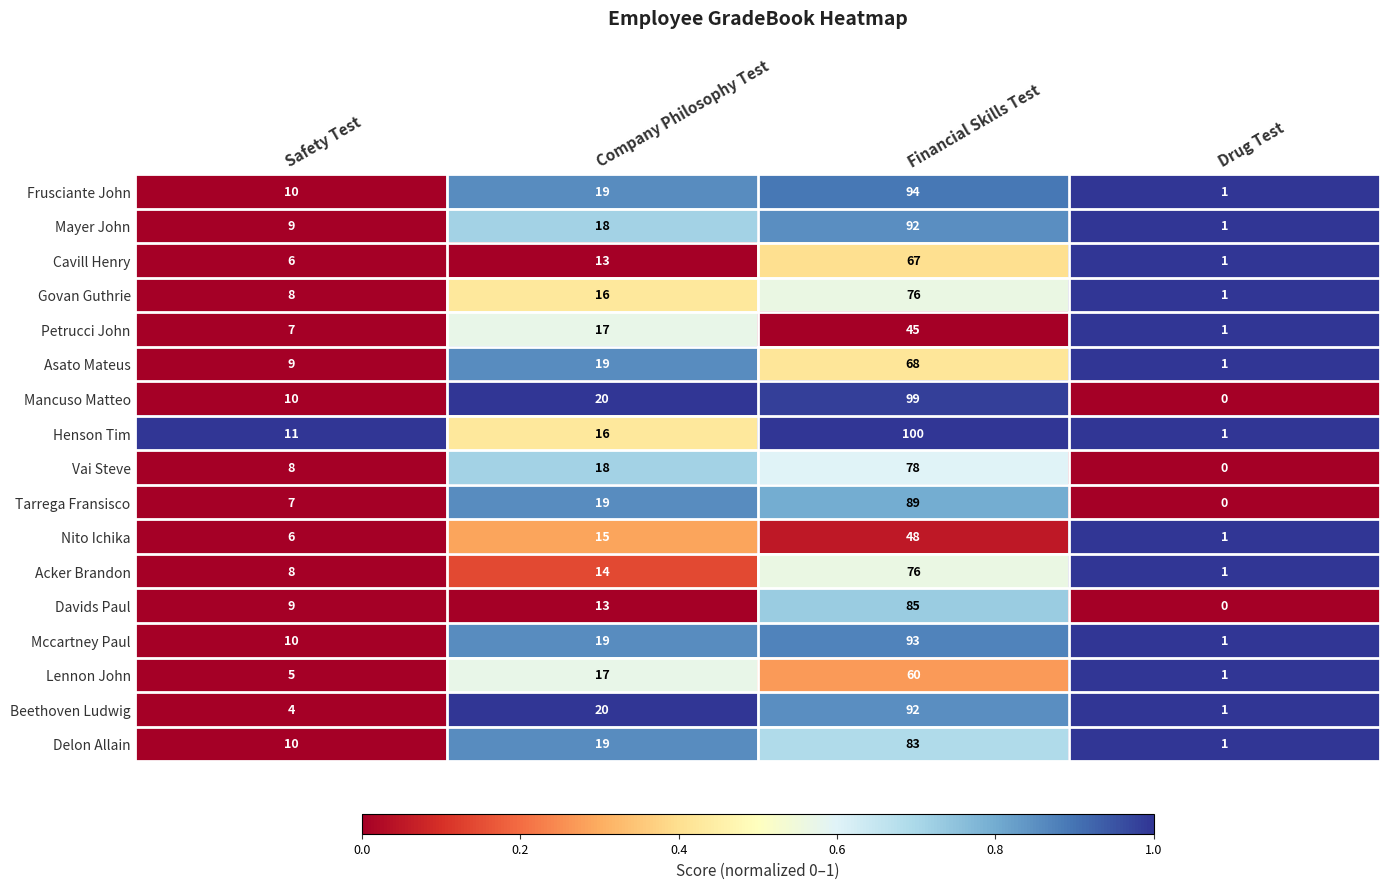

At which category is the sum across all series the highest?

Financial Skills Test